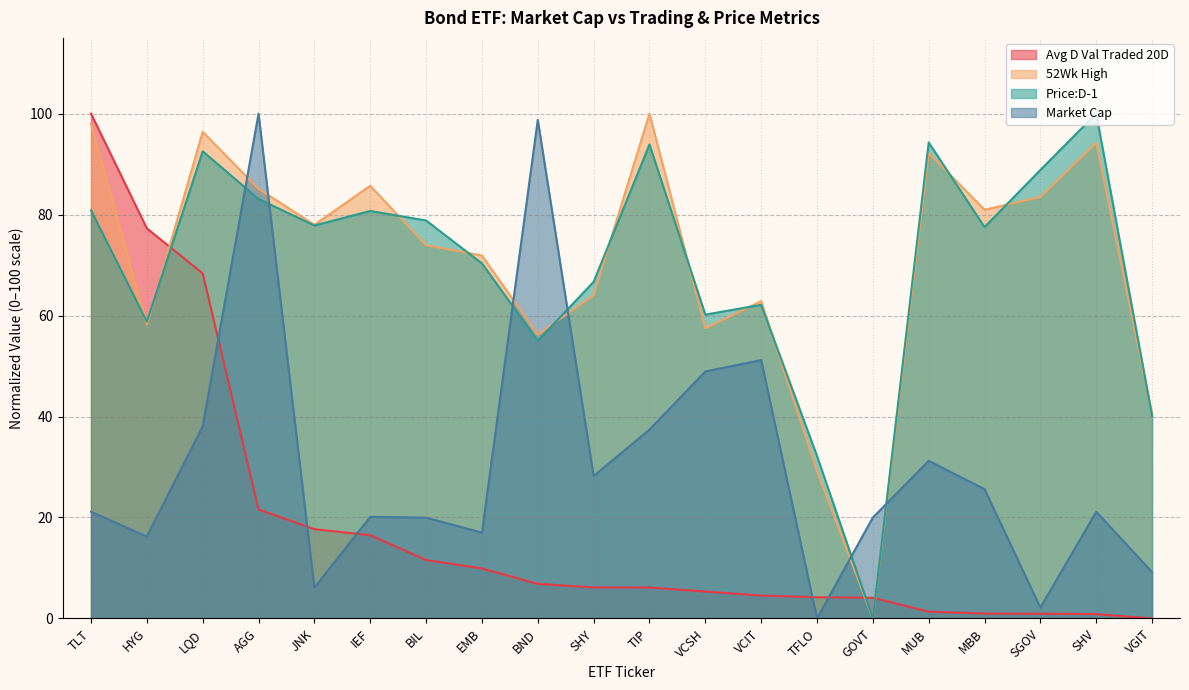

What is the sum of the Price:D-1 values at EMB and JNK?

148.2